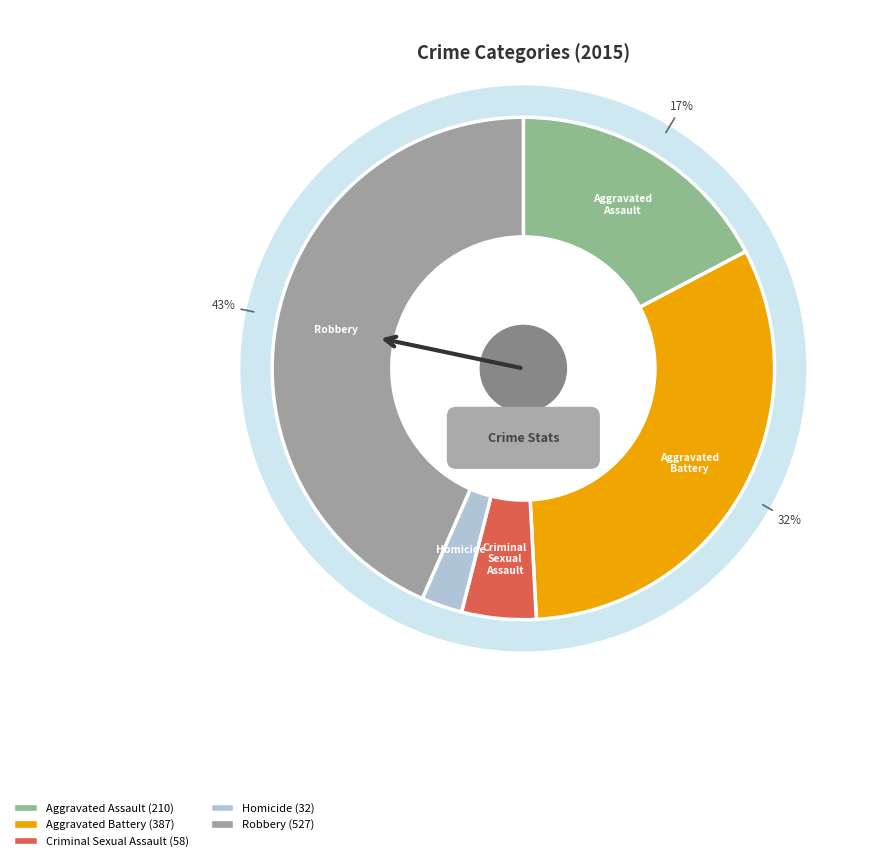

True or false: Robbery accounts for 43% of the total.

True